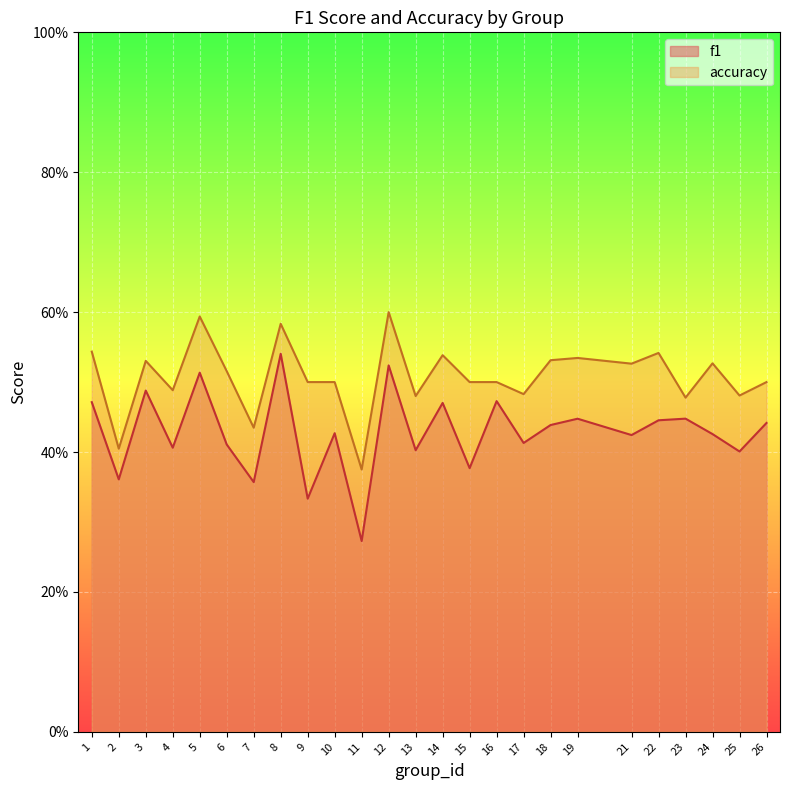

True or false: accuracy and f1 cross at least once.

False